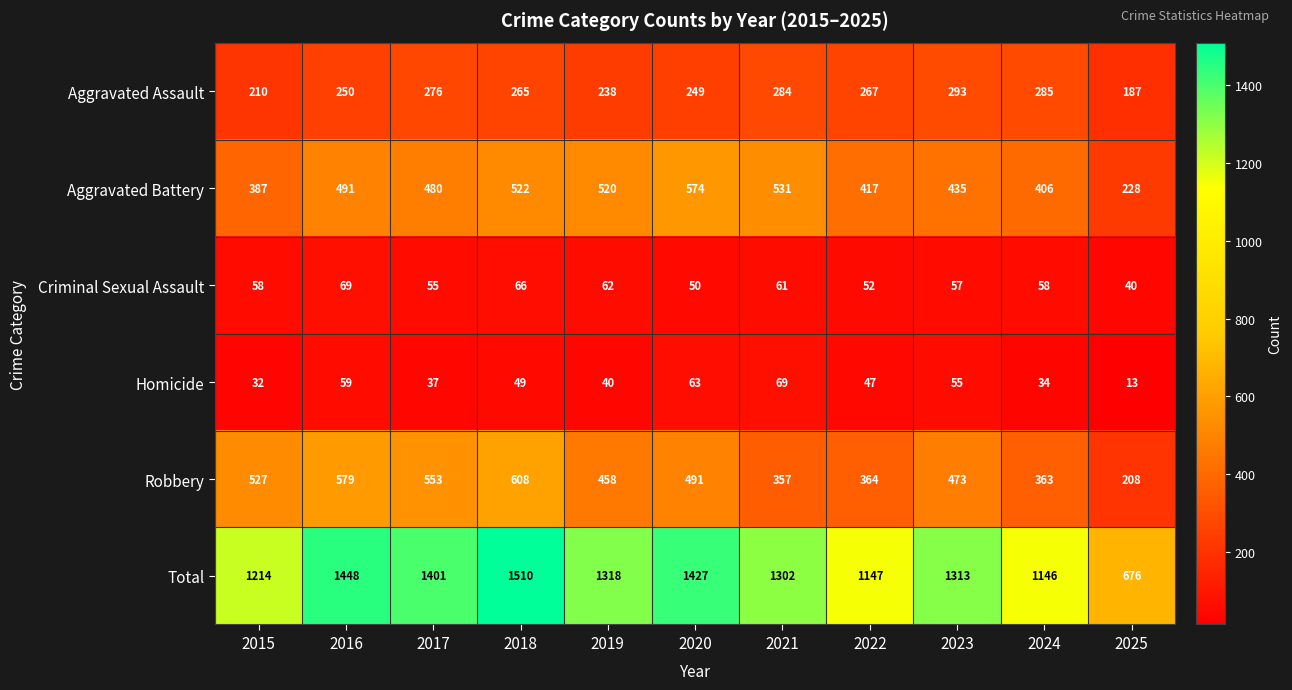

List the labels in order of Aggravated Battery value, largest first.

2020, 2021, 2018, 2019, 2016, 2017, 2023, 2022, 2024, 2015, 2025